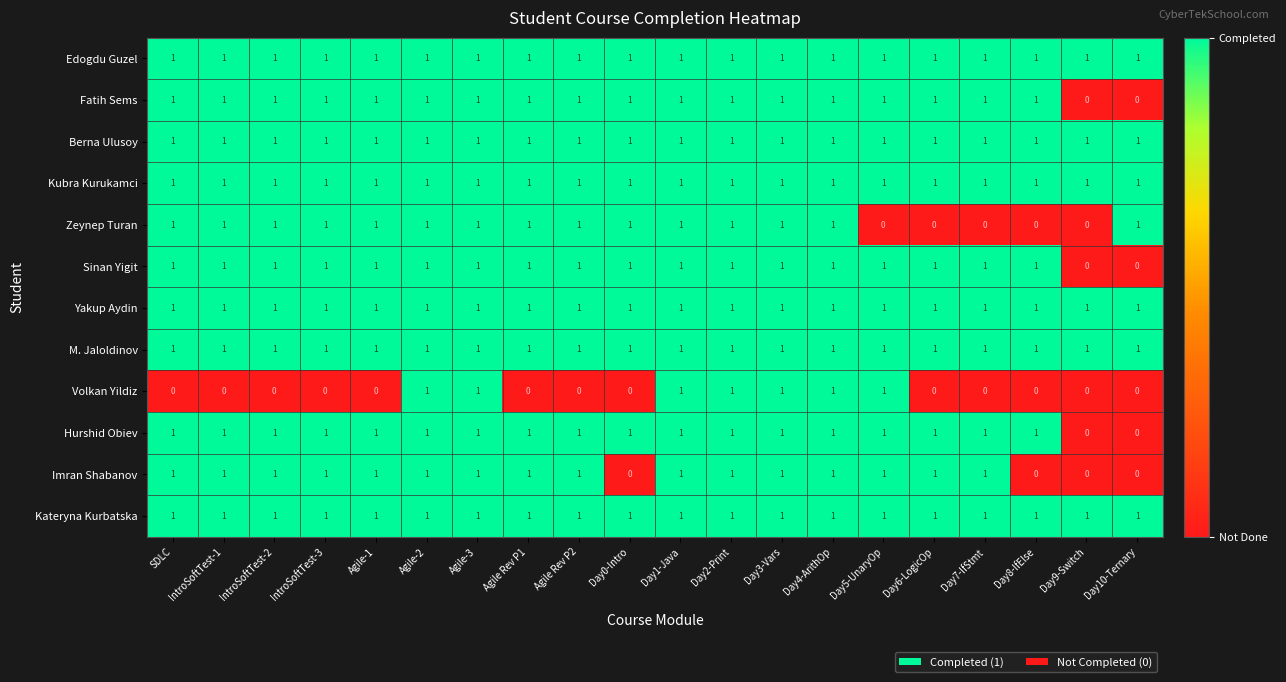

The Berna Ulusoy series shows 1 at IntroSoftTest-3. True or false?

True